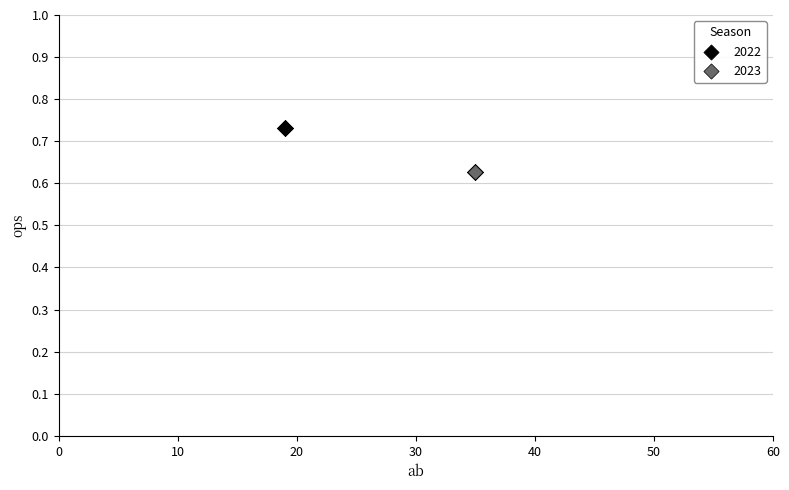

Which series reaches the maximum Y coordinate?

2022